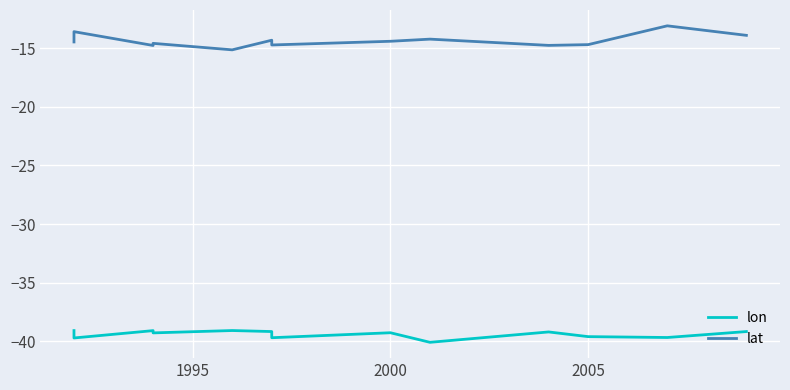

Is it true that lat equals -7.5 at 1995?

False